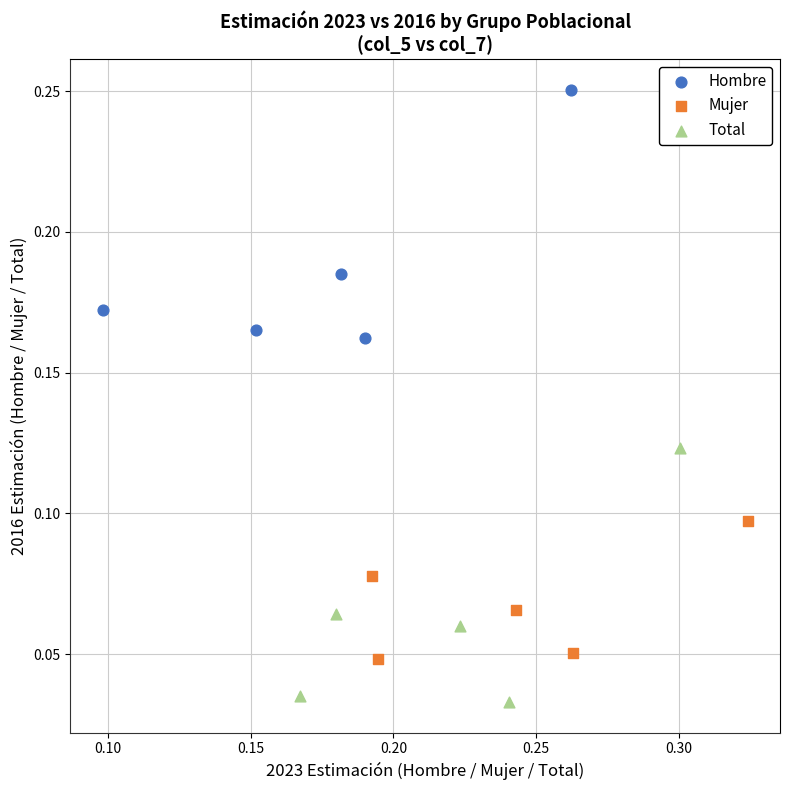

Which series has the largest Y range (max minus min)?

Total